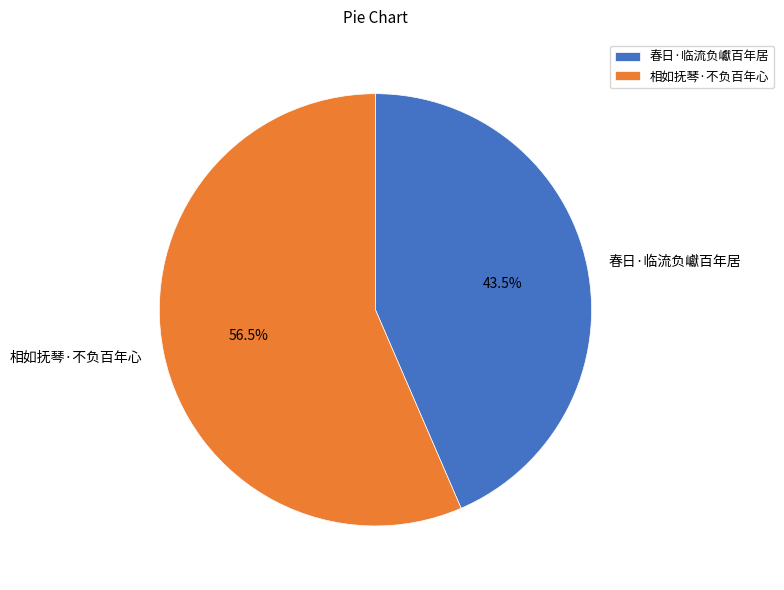

Rank the categories by value from lowest to highest.

春日·临流负巘百年居, 相如抚琴·不负百年心